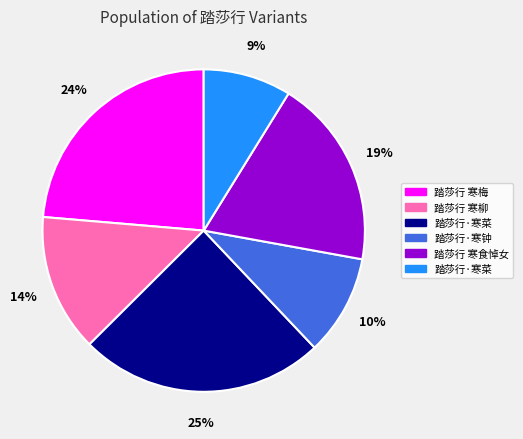

To the nearest percent, what is the average slice percentage?

17%